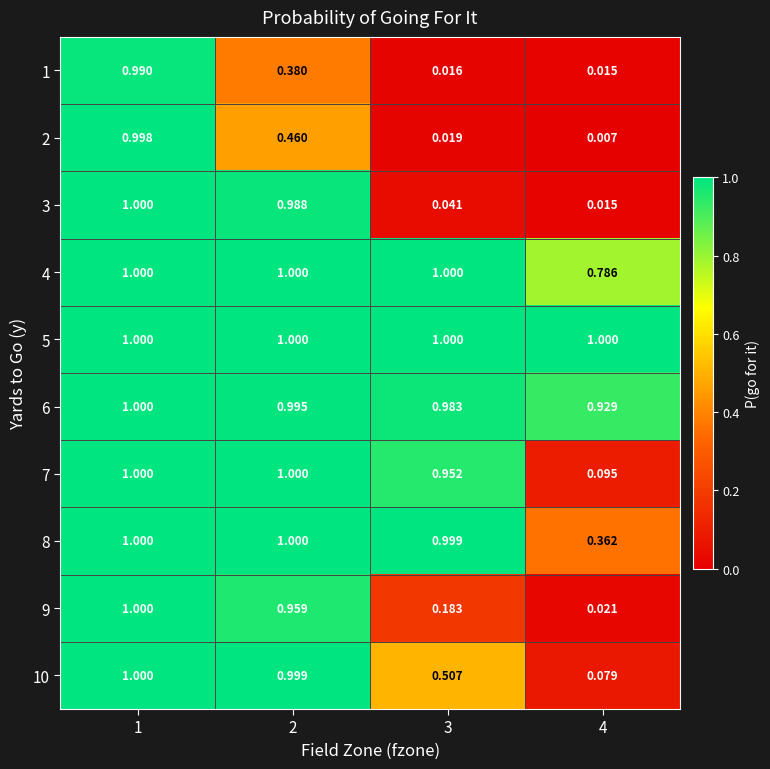

Is the value of 10 at 2 greater than the value of 4 at 4?

Yes